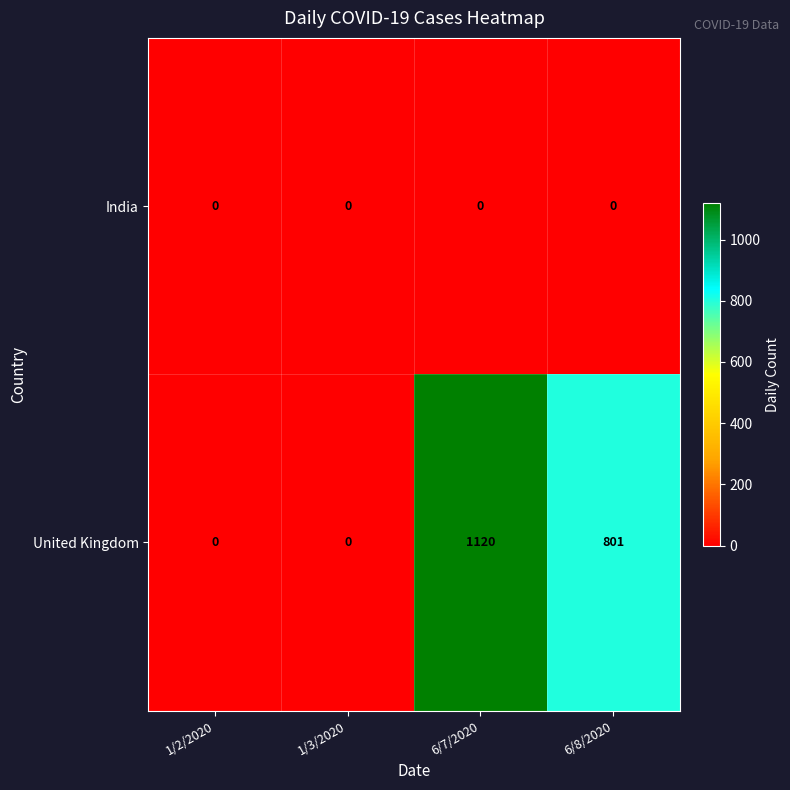

Which category has the highest value across all series?

6/7/2020